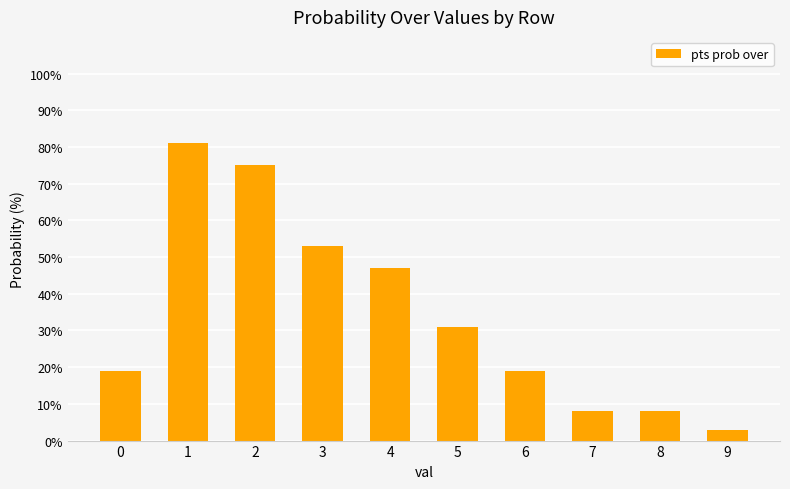

What is the difference between the values at 3 and 6?

34